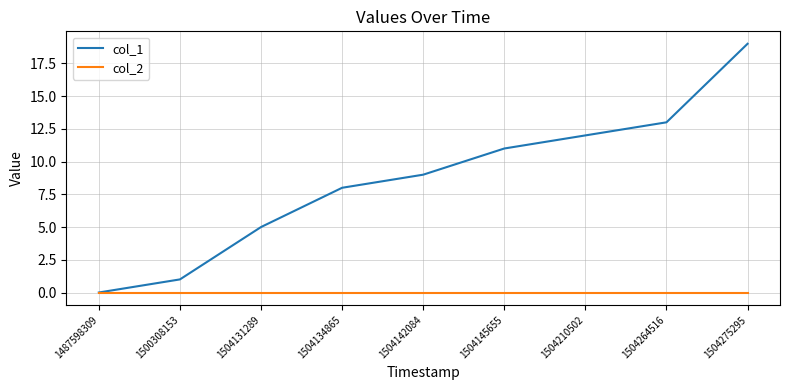

Rank the categories by col_1 value from highest to lowest.

1504275295, 1504264516, 1504210502, 1504145655, 1504142084, 1504134865, 1504131289, 1500308153, 1487598309